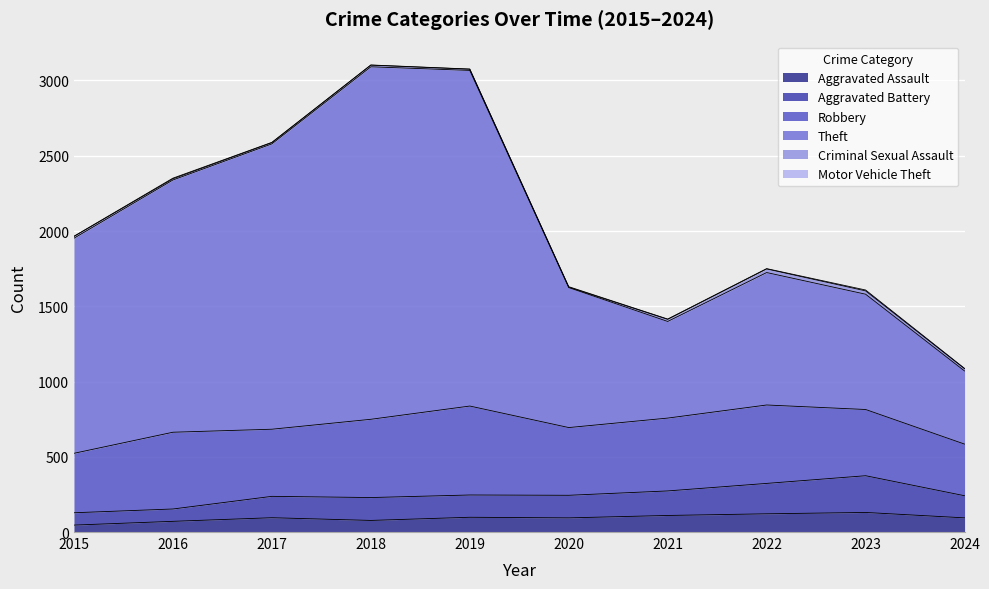

At which label does Aggravated Assault first exceed 95?

2019